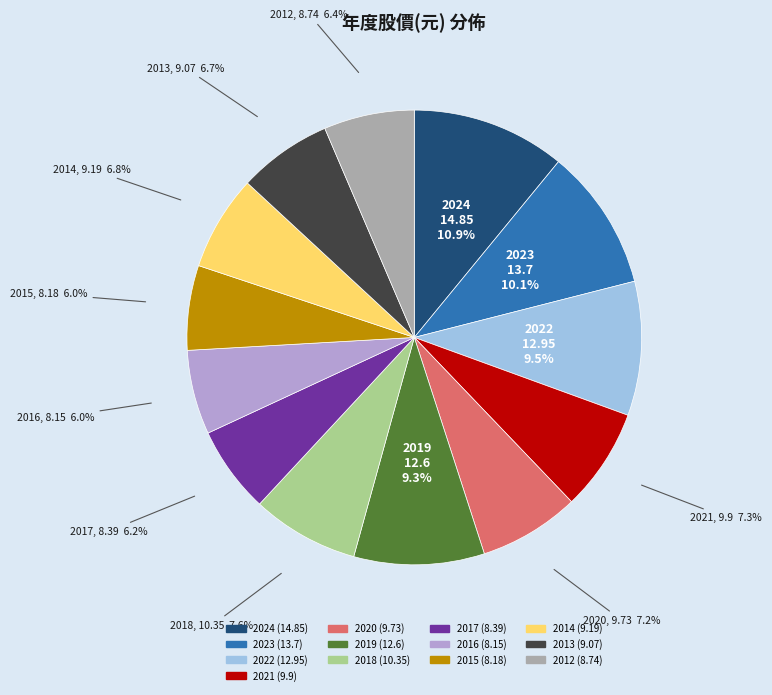

To the nearest percent, what is the combined percentage of 2012 and 2019?

16%